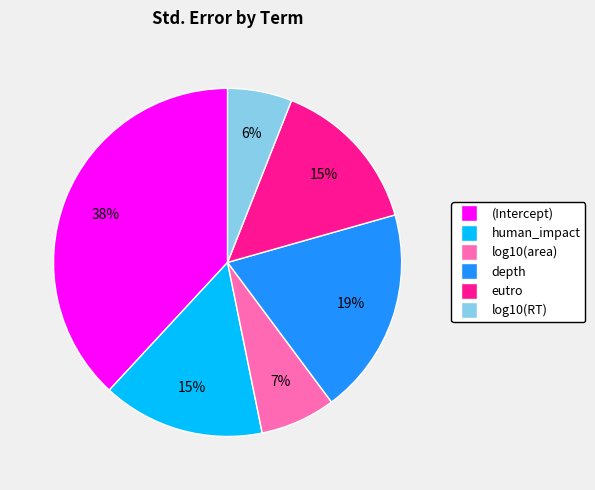

Count the number of slices in the pie.

6